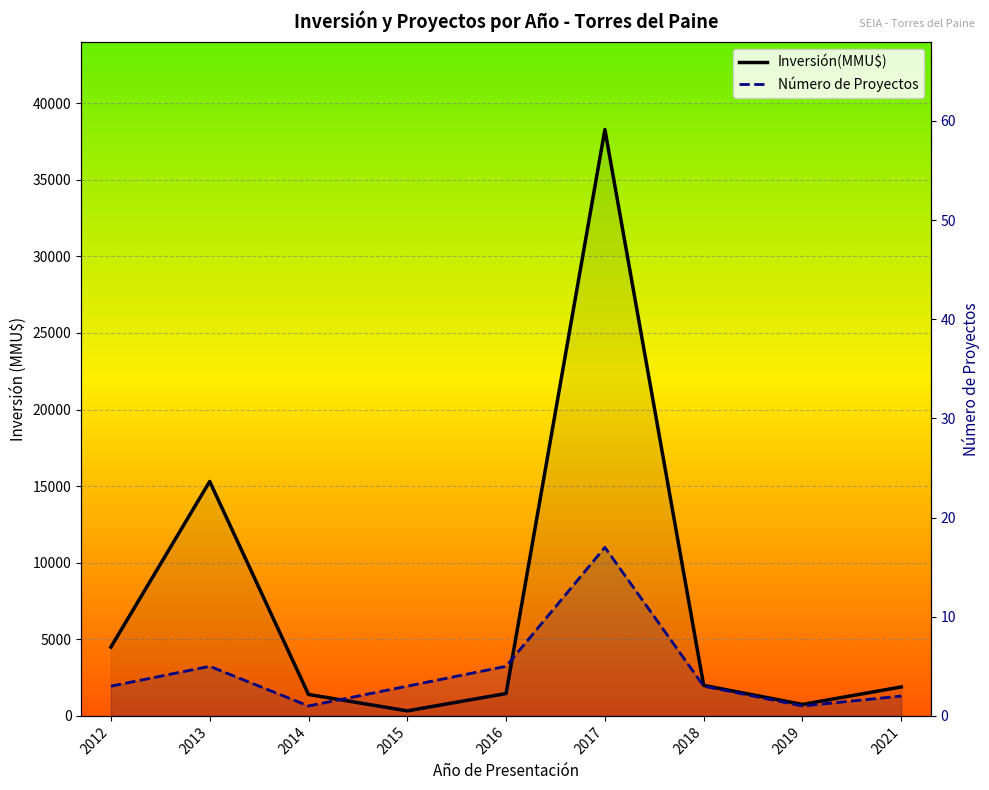

Which label corresponds to the smallest value in the chart?

2014